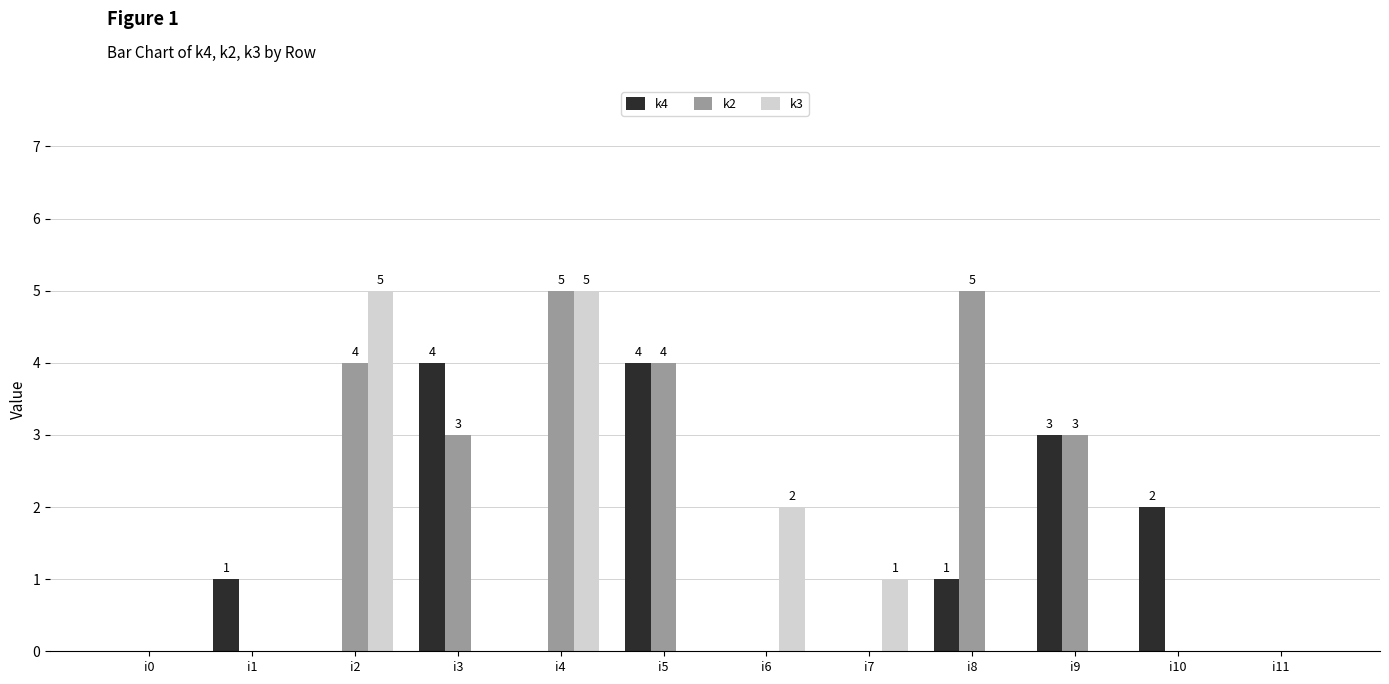

Does the chart contain stacked bars?

No